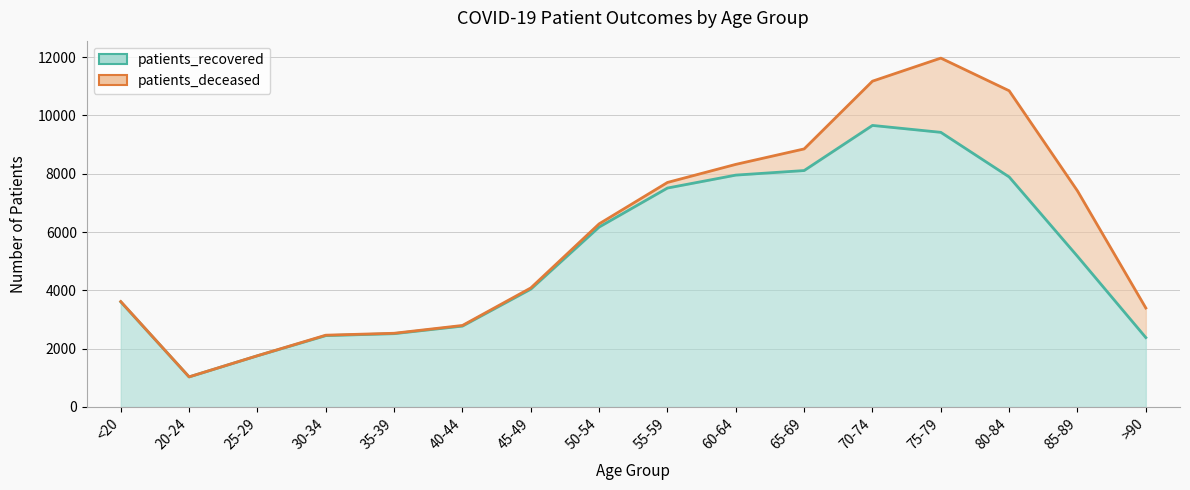

How many points are higher than both their immediate neighbors (excluding endpoints)?

1